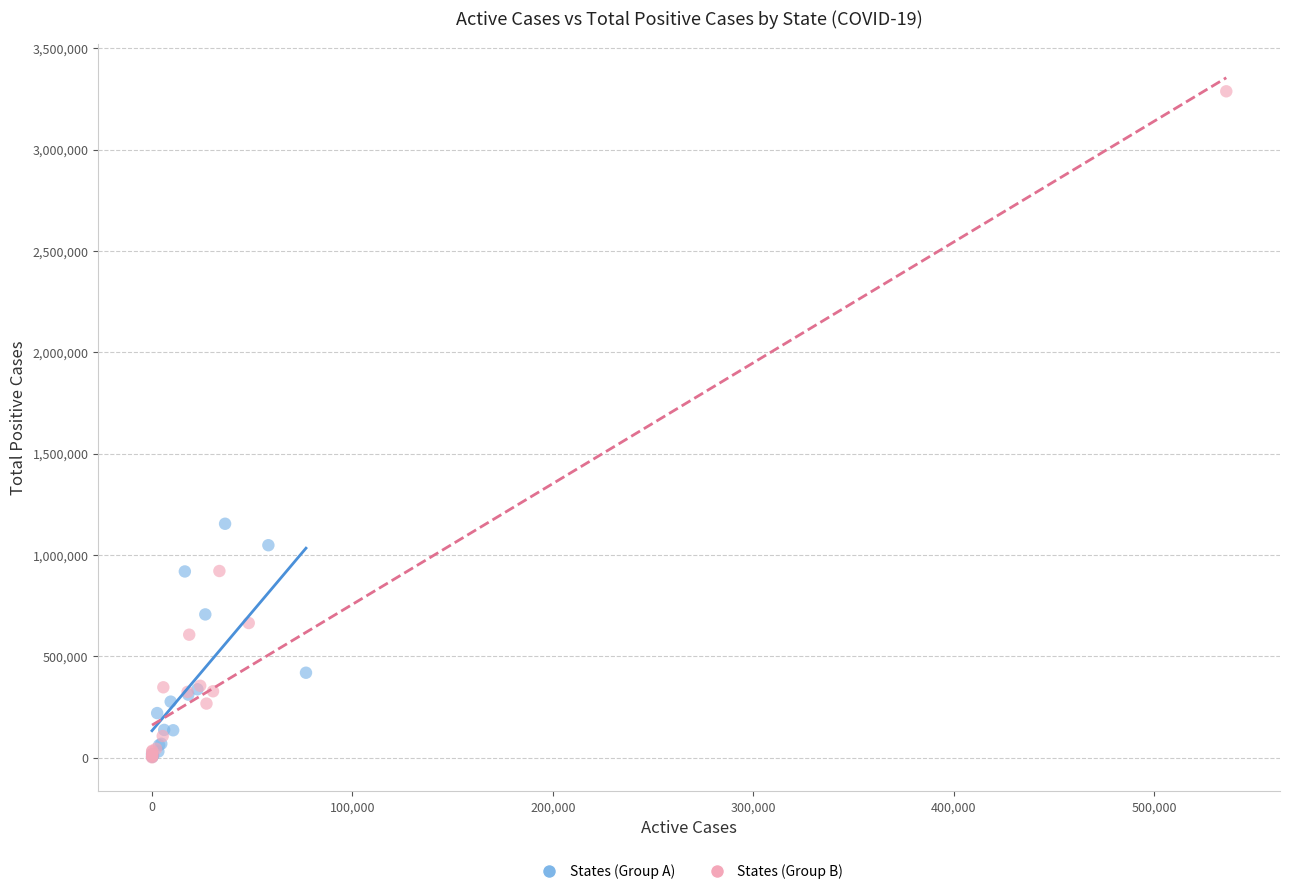

Which series reaches the maximum Y coordinate?

States (Group B)